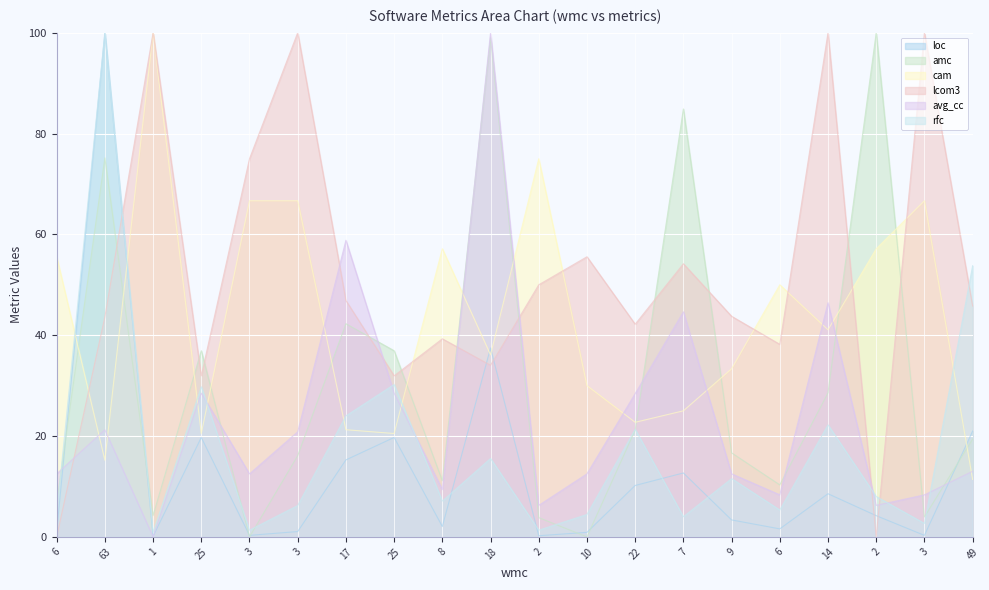

Is it true that loc equals 0.2 at 2?

True